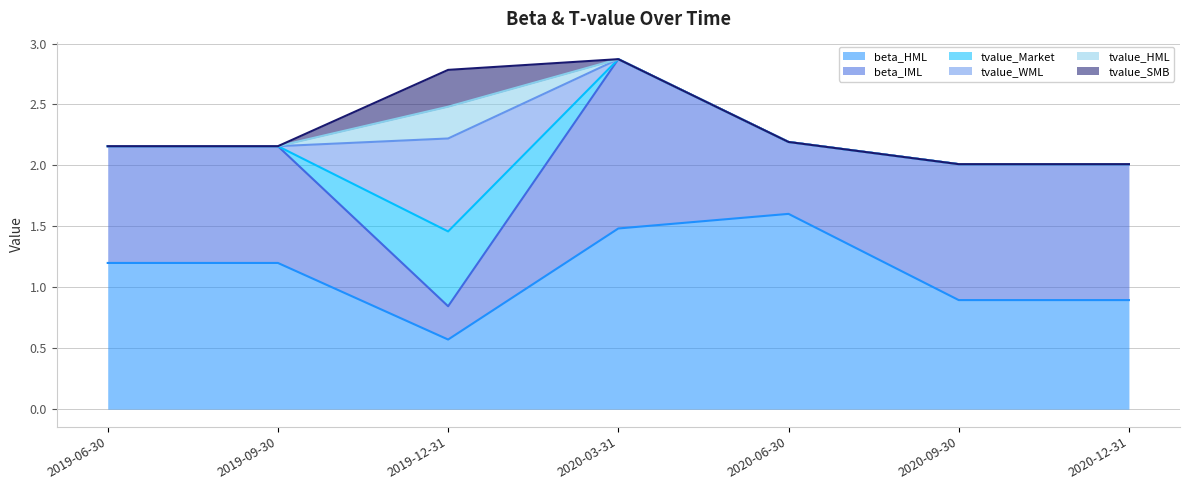

How many lines are shown in the chart?

6